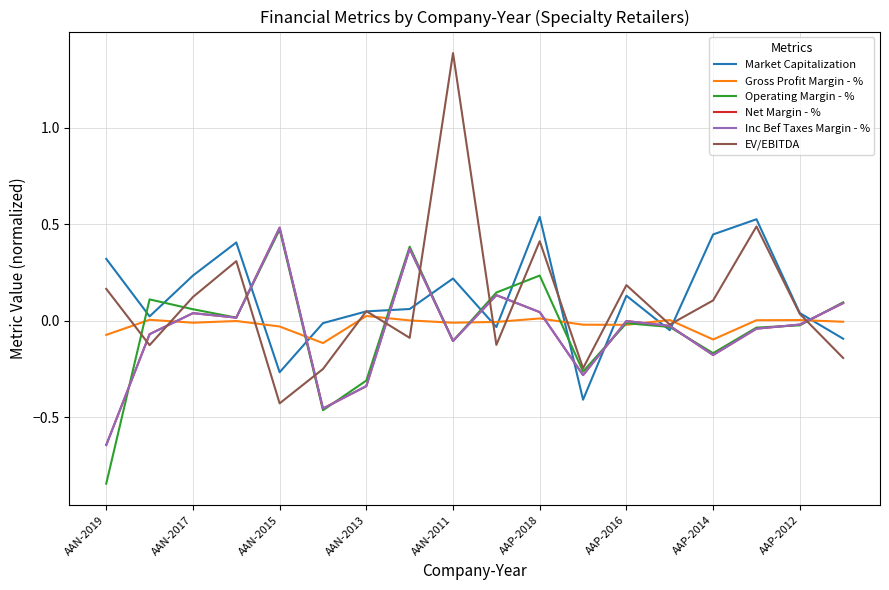

Does the chart display data point markers on the line(s)?

No